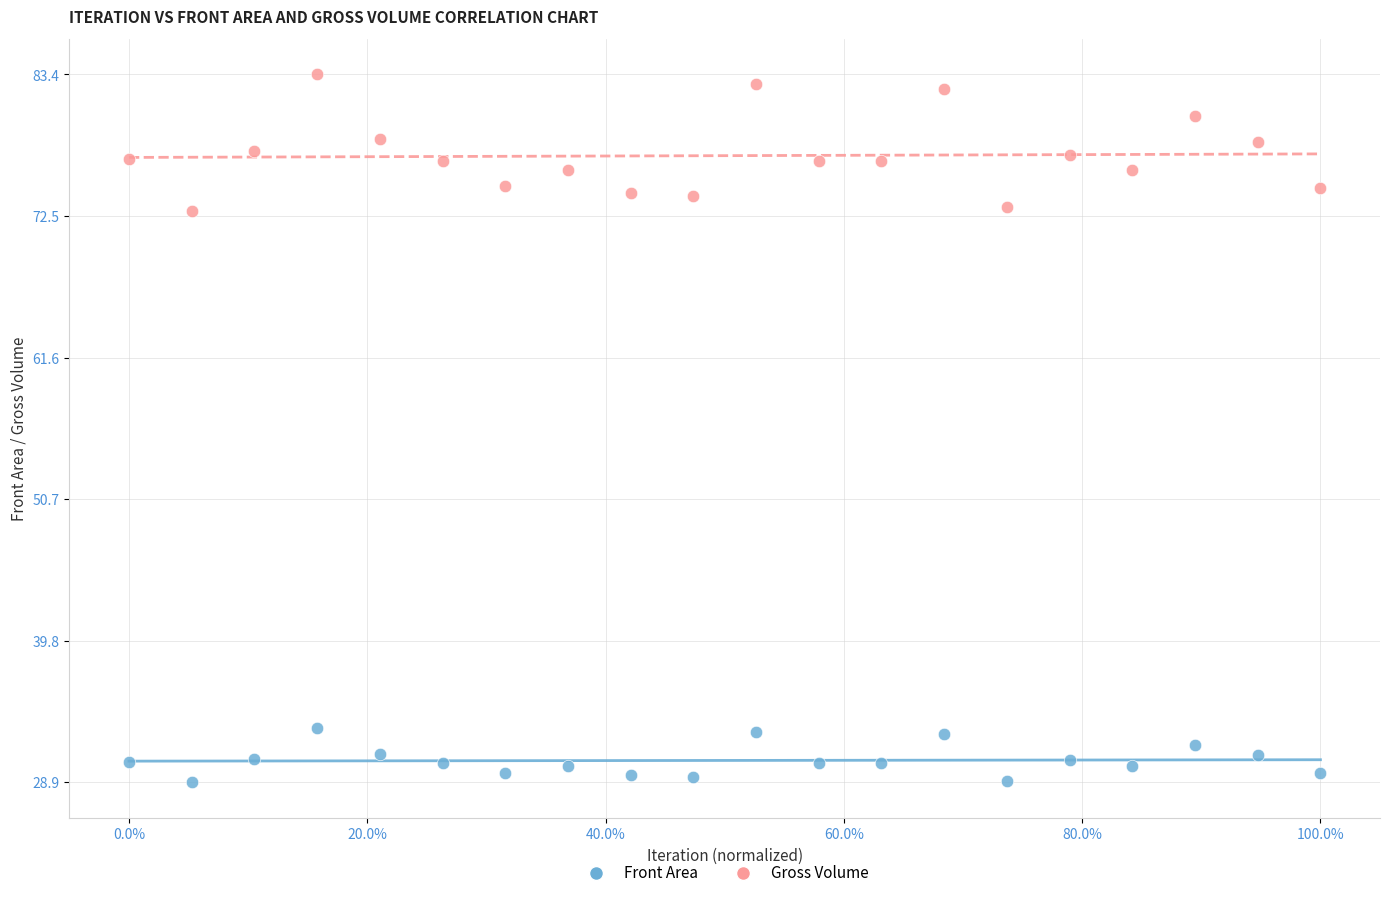

Across all data points, what is the range of X values (max minus min)?

1.0